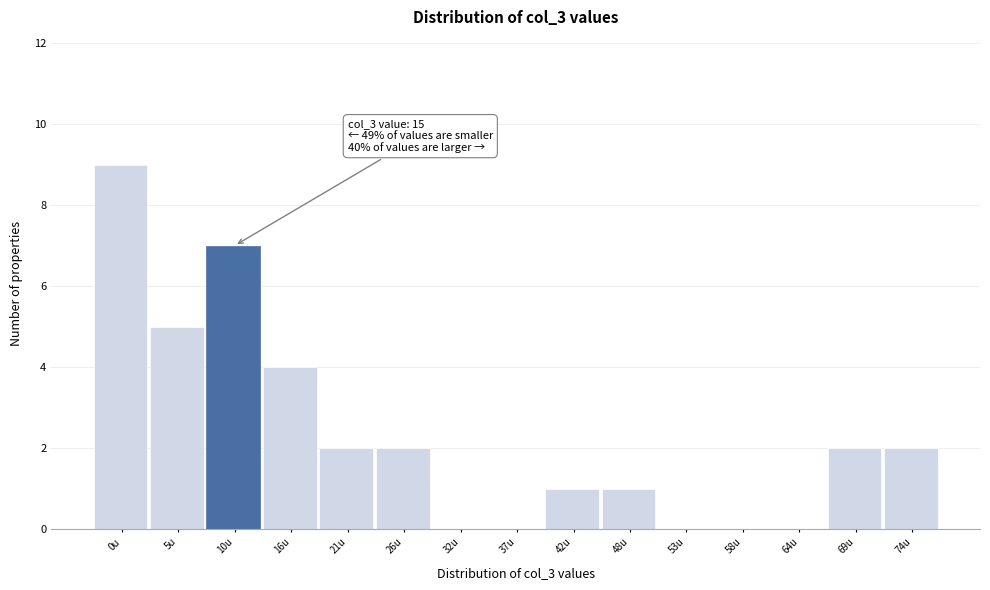

Reading right to left, what are all the values shown in this chart?

74u=2	69u=2	64u=0	58u=0	53u=0	48u=1	42u=1	37u=0	32u=0	26u=2	21u=2	16u=4	10u=7	5u=5	0u=9